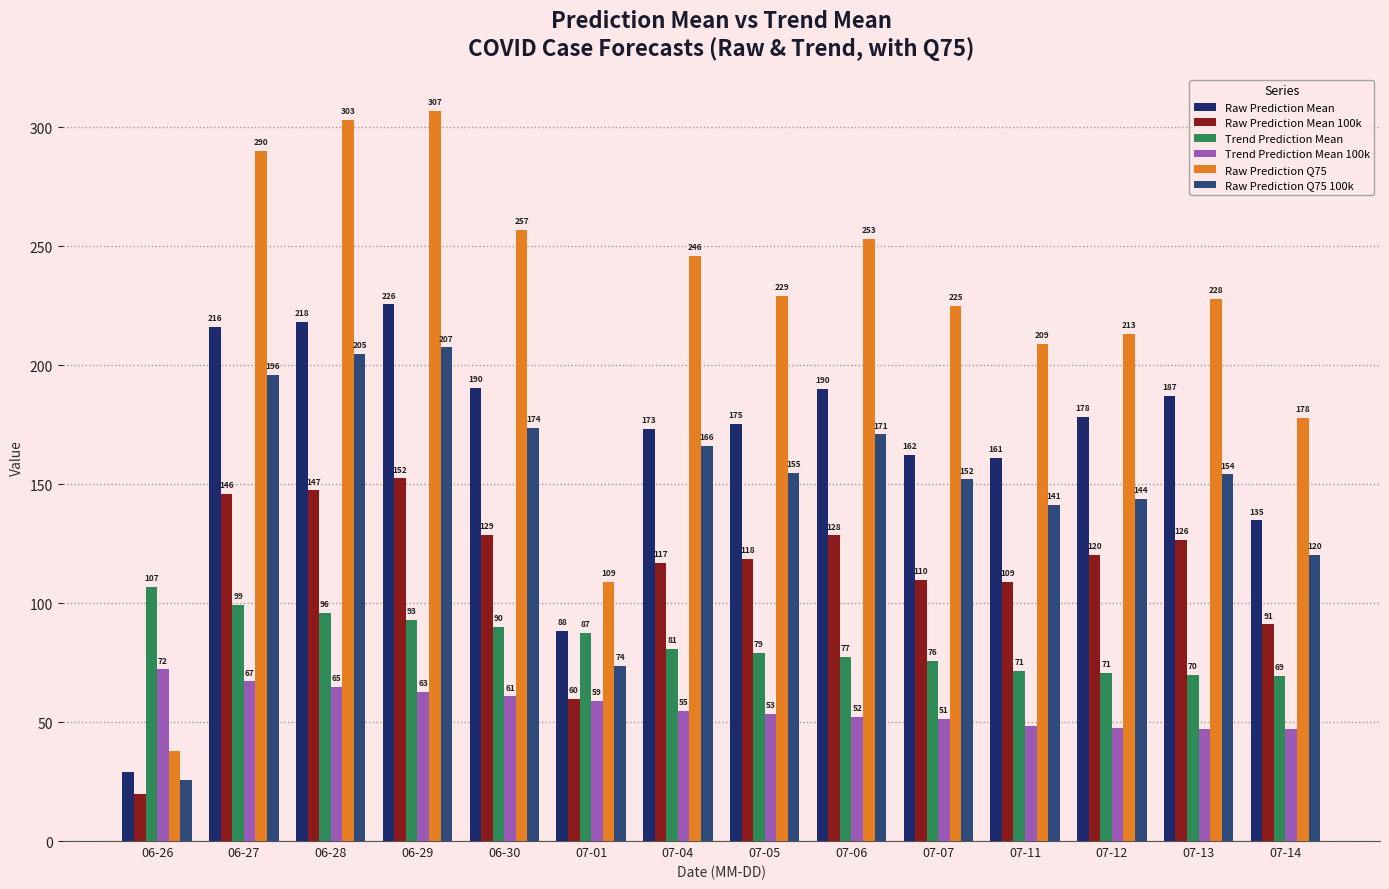

List the series in order of their peak value, highest first.

Raw Prediction Q75, Raw Prediction Mean, Raw Prediction Q75 100k, Raw Prediction Mean 100k, Trend Prediction Mean, Trend Prediction Mean 100k